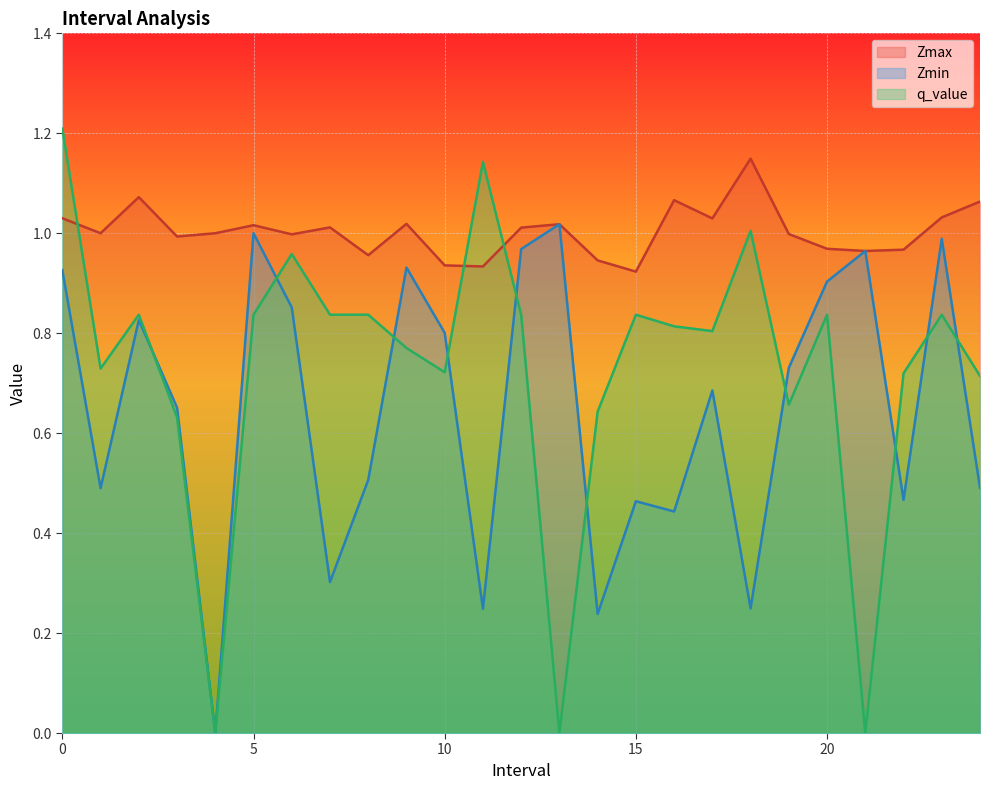

Is it true that Zmax equals 1.0 at 13.0?

True